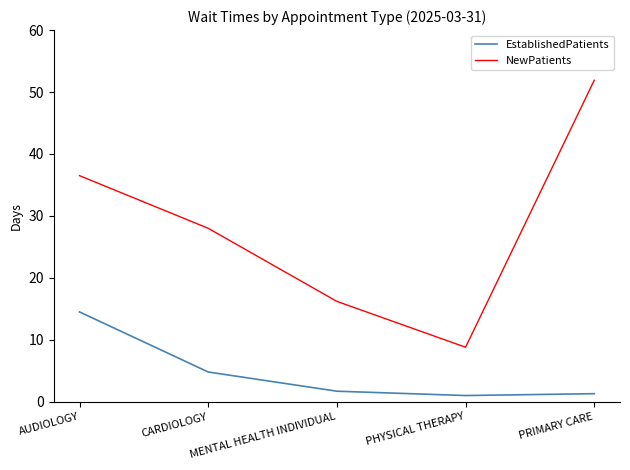

Which series changed the most between MENTAL HEALTH INDIVIDUAL and PRIMARY CARE?

NewPatients